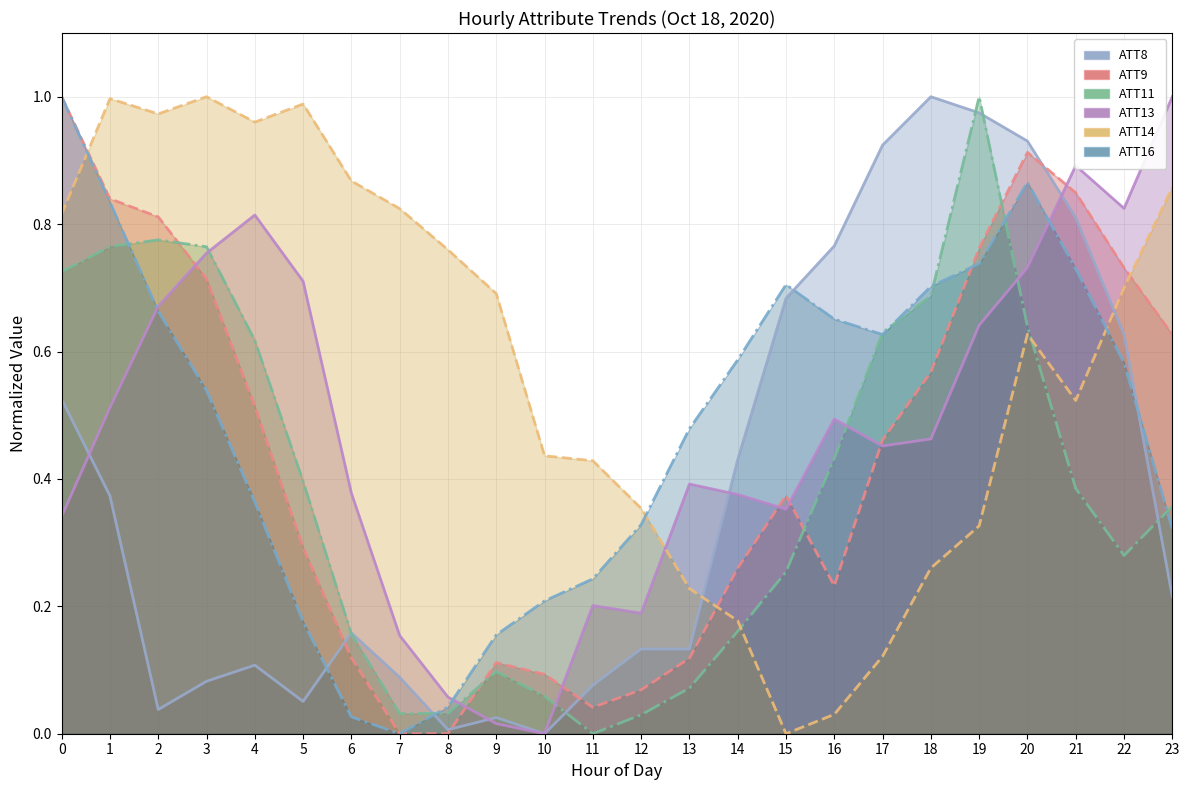

What is the difference between the highest and lowest values at 20?

0.3